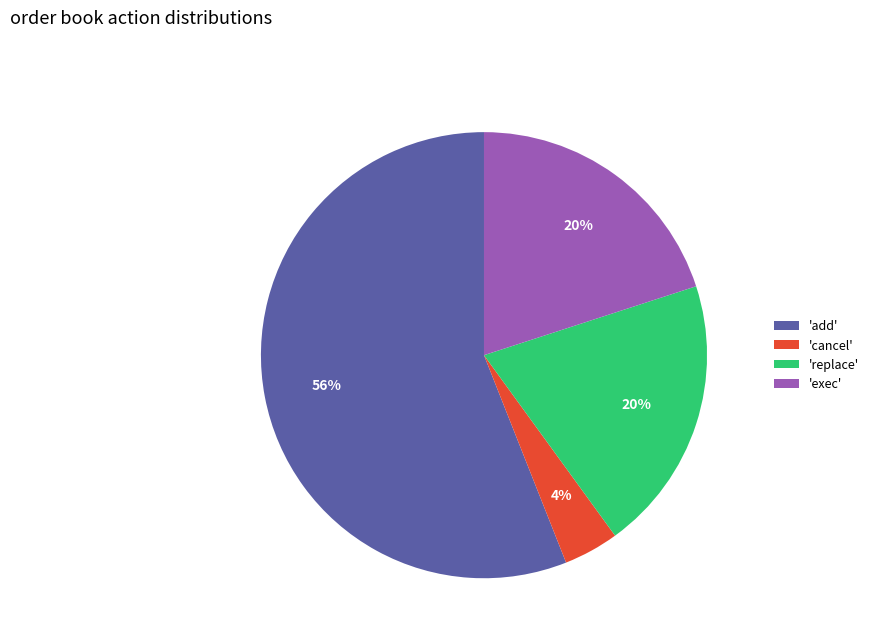

What is the ratio of the value at 'exec' to the value at 'add'?

0.4